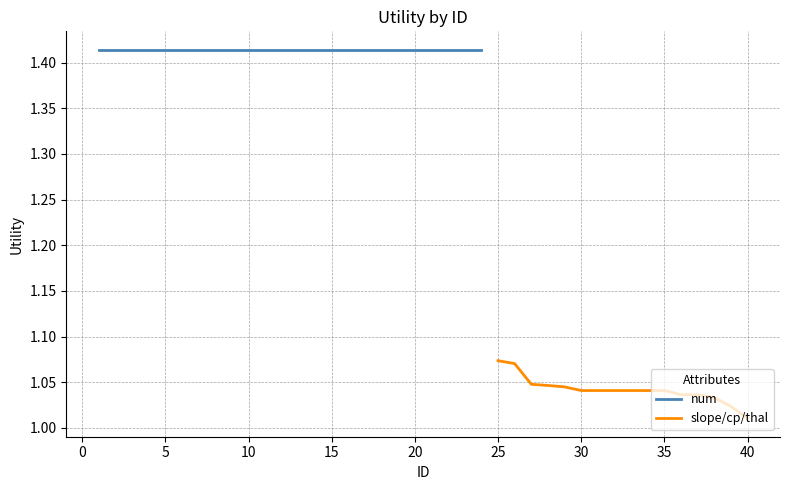

At which label does slope/cp/thal reach its minimum?

40